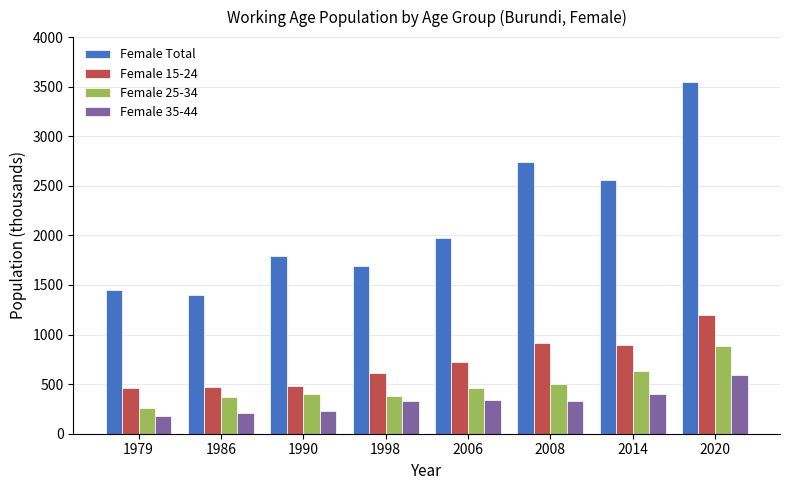

Which series has the largest total across all categories?

Female Total